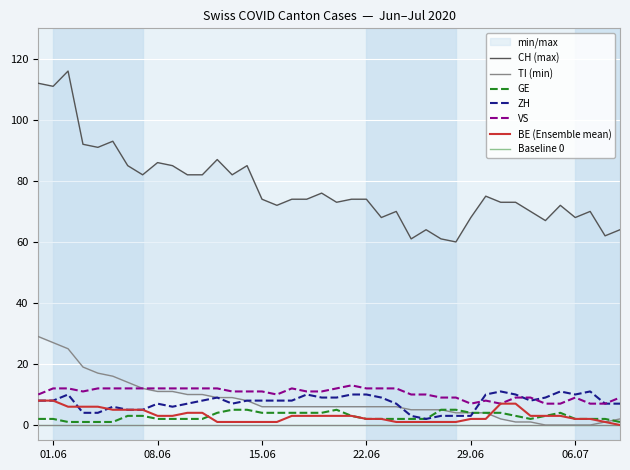

Is this an area chart (filled region under the line)?

No